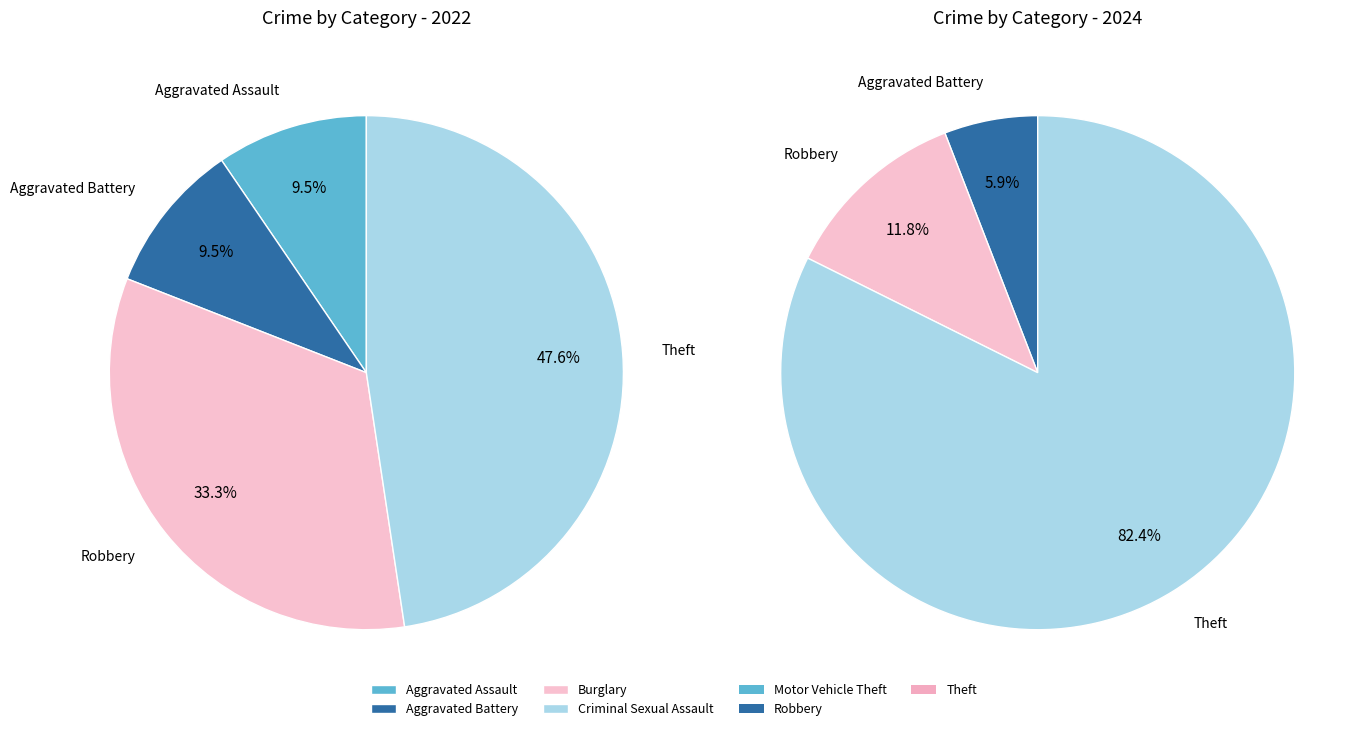

Which has a higher value, 2 or 5?

5